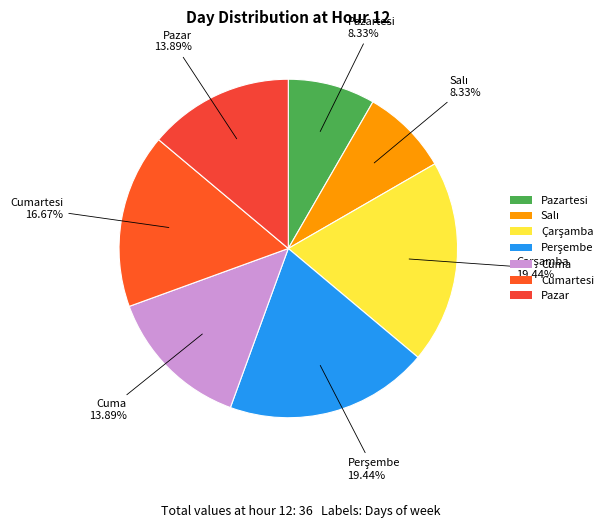

Is there a majority slice in this chart?

No